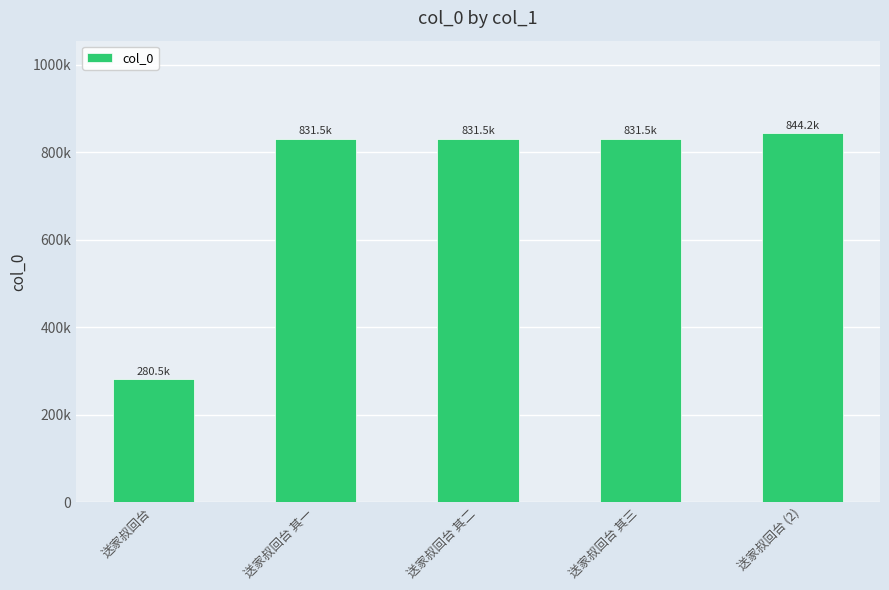

Does the chart contain any negative values?

No